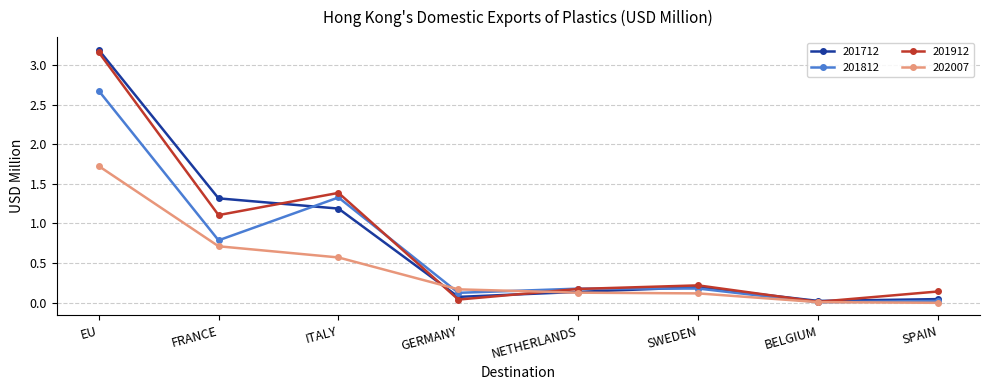

In 201712, how many points are lower than both neighbors (excluding endpoints)?

2